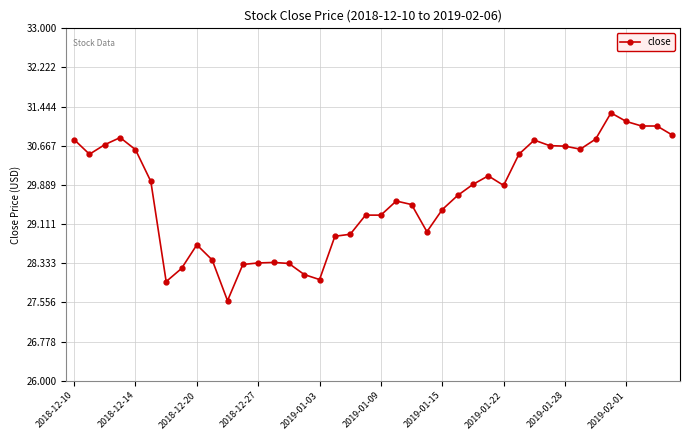

What is the minimum value shown in the chart?

27.6